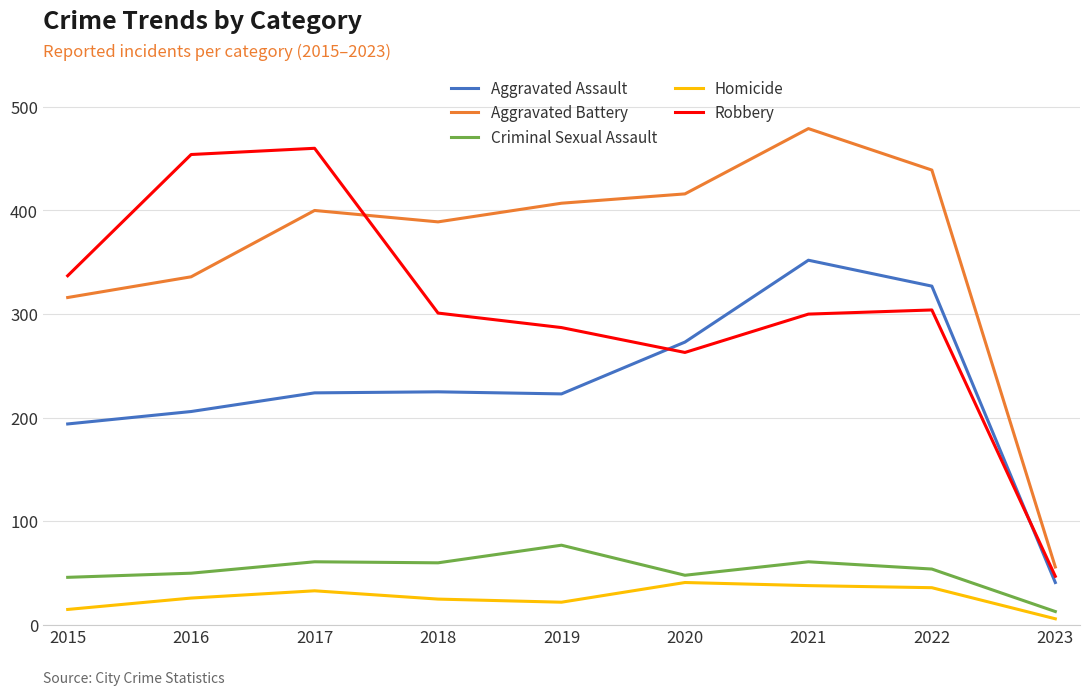

At which category does Aggravated Battery reach its first local valley?

2018